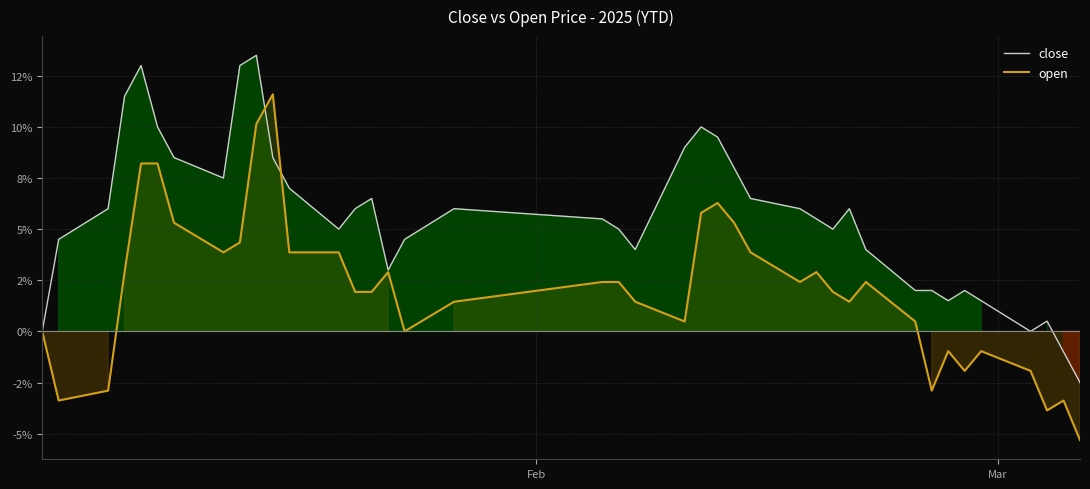

What is the sum of all open values?

82.6